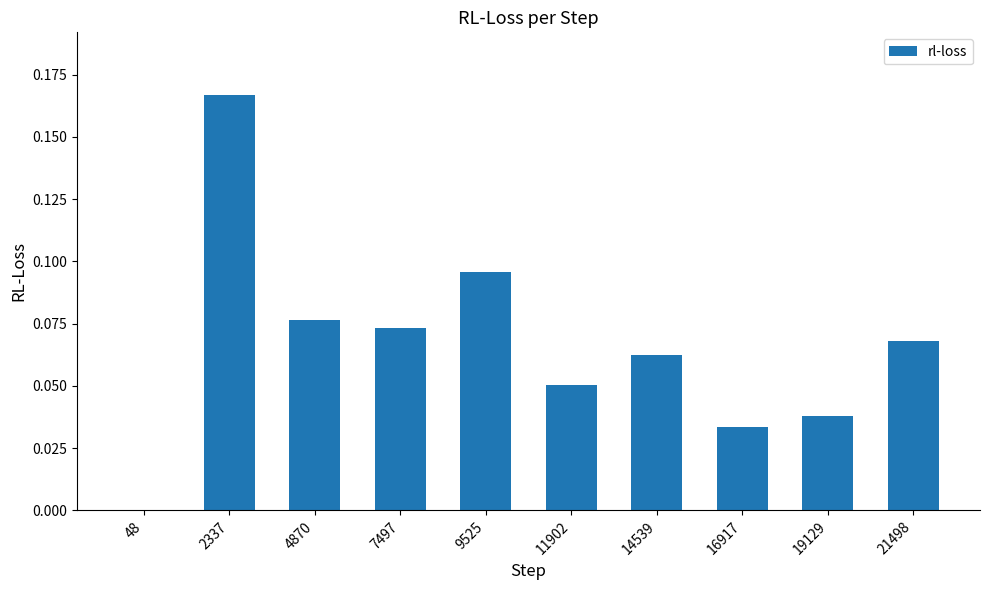

Between 11902 and 48, which is larger?

11902